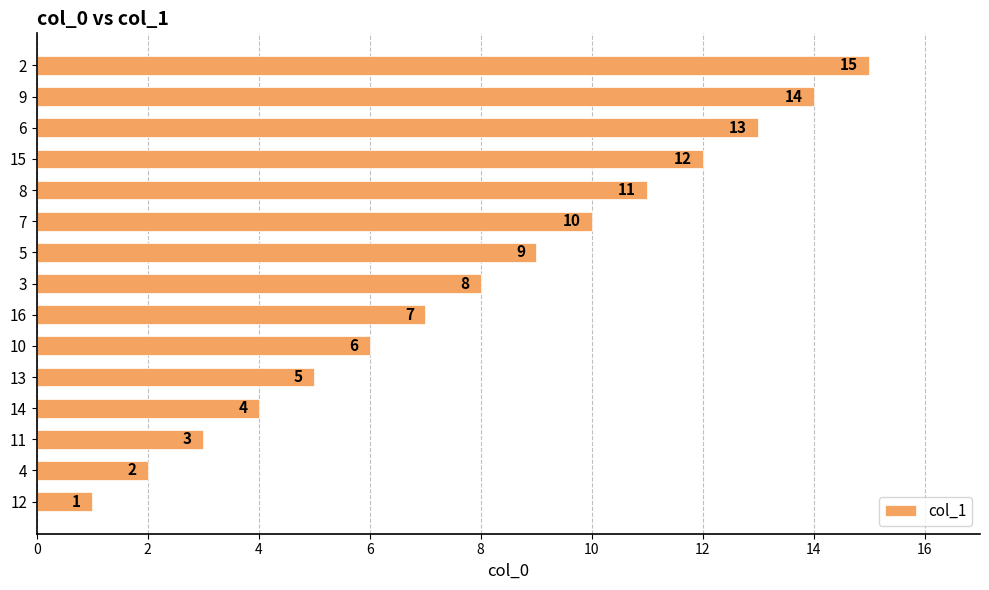

At which category does the chart reach its minimum across all series?

12